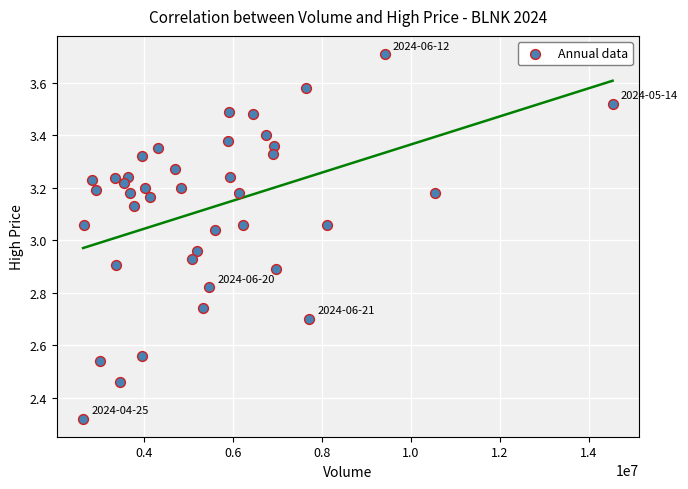

What is the range of Y values (max minus min)?

1.4